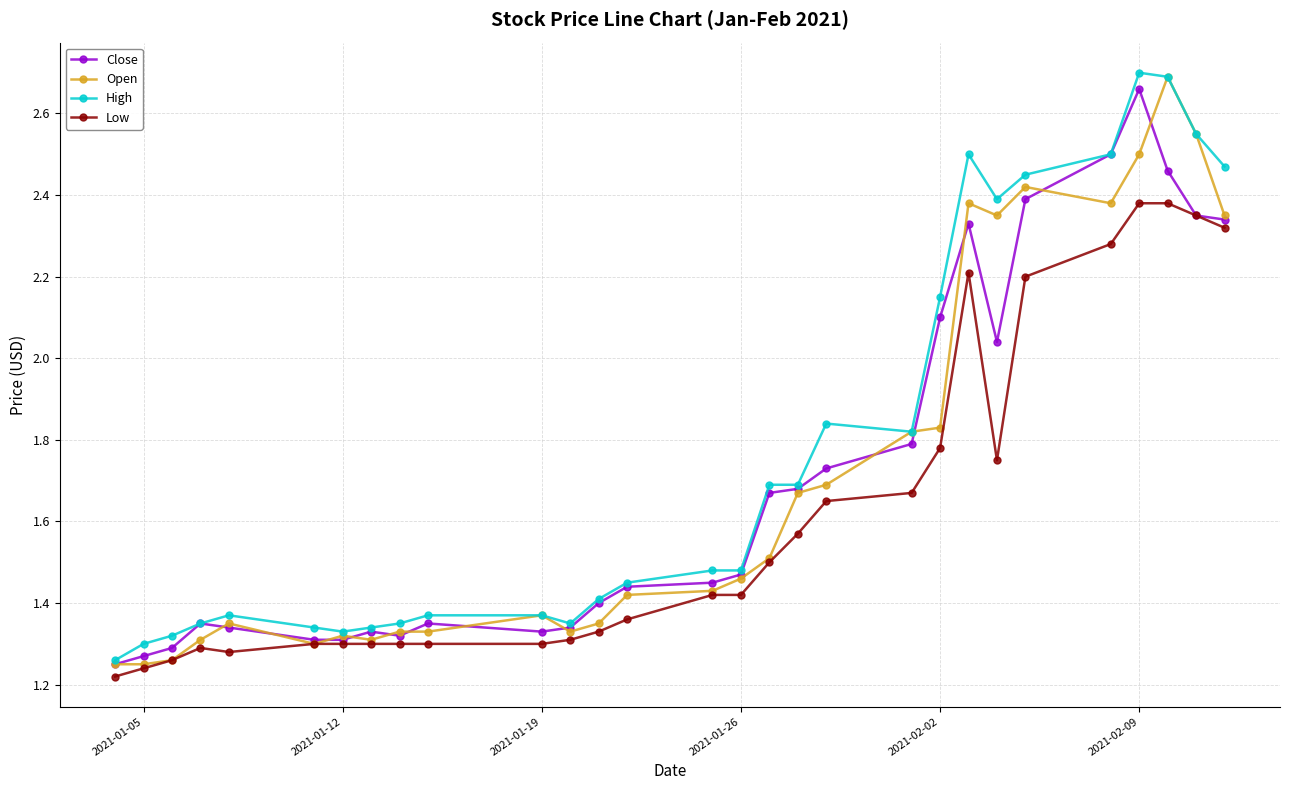

What is the sum of all High values?

51.3